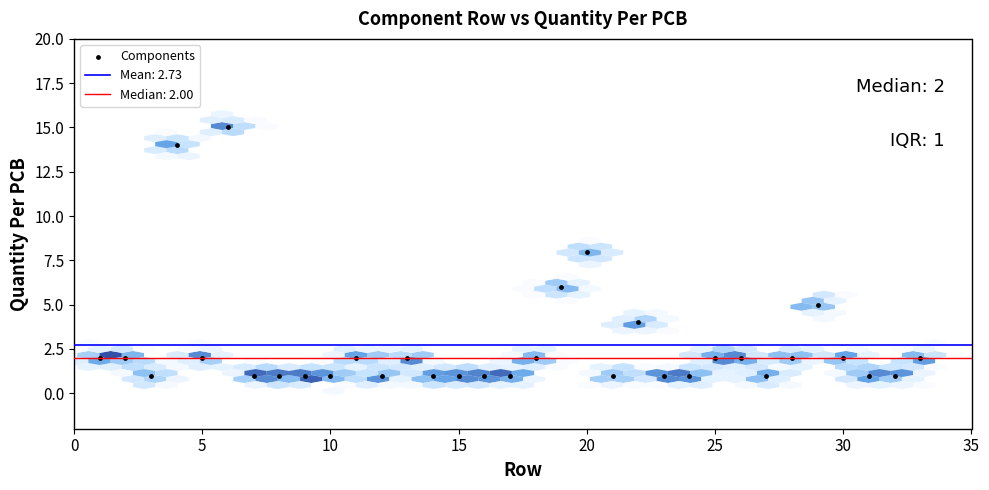

What is the range of X values (max minus min)?

32